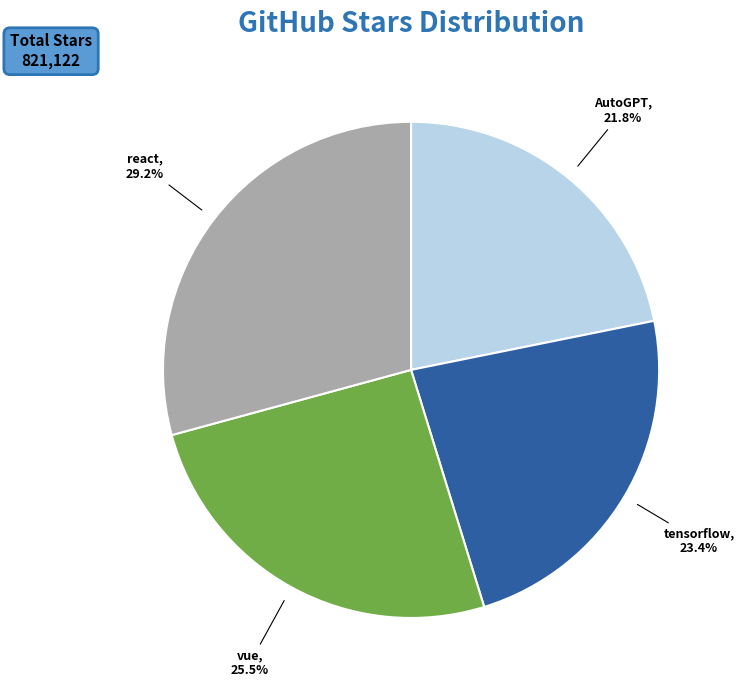

Is there a majority slice in this chart?

No